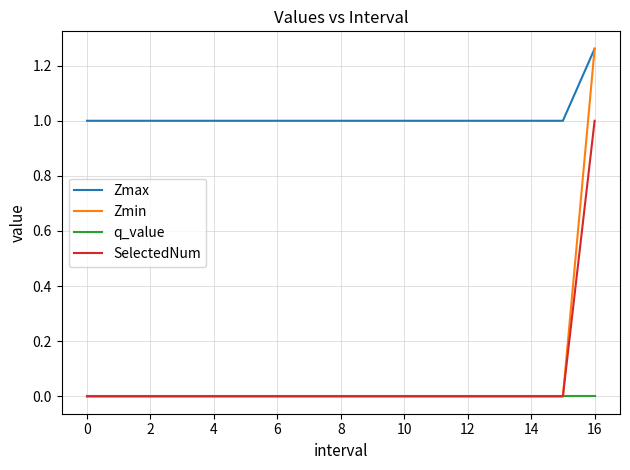

At how many categories does at least one series exceed 0?

17